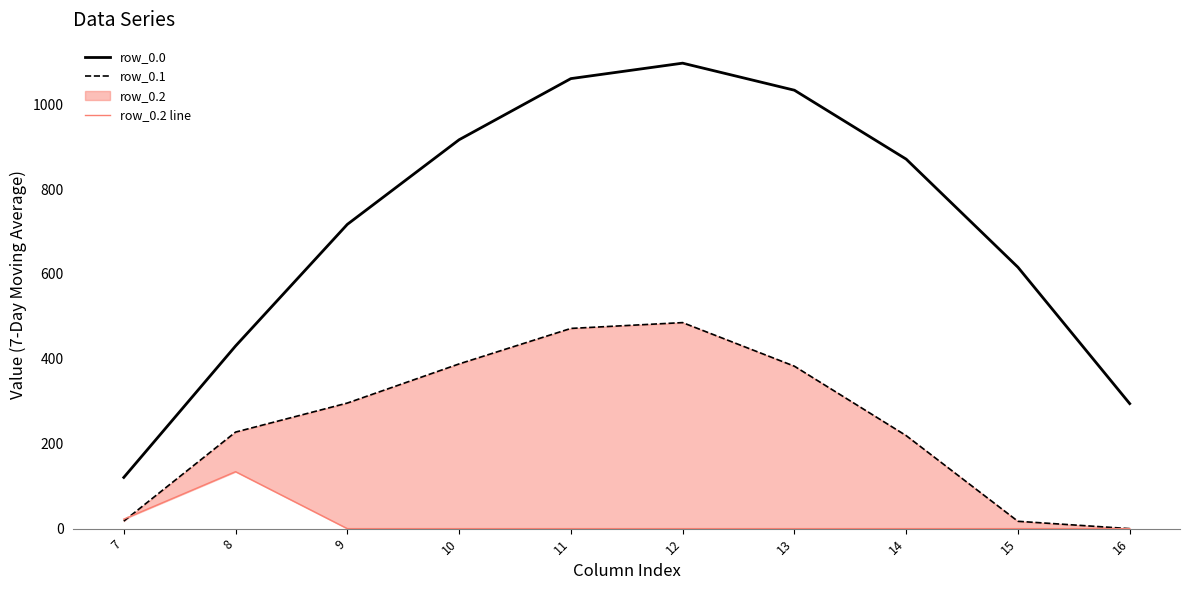

What is the sum of the row_0.1 values at 8 and 7?

245.2